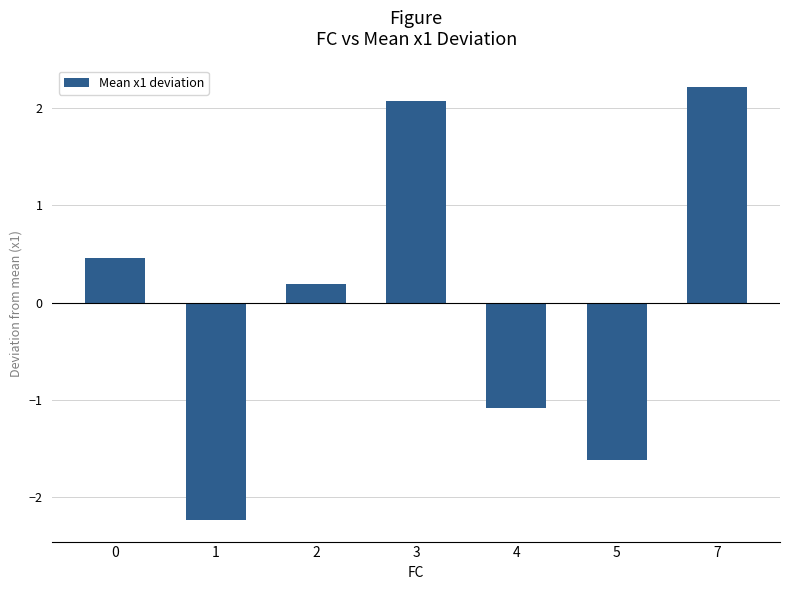

What is the value of the 6th bar from the left?

-1.6